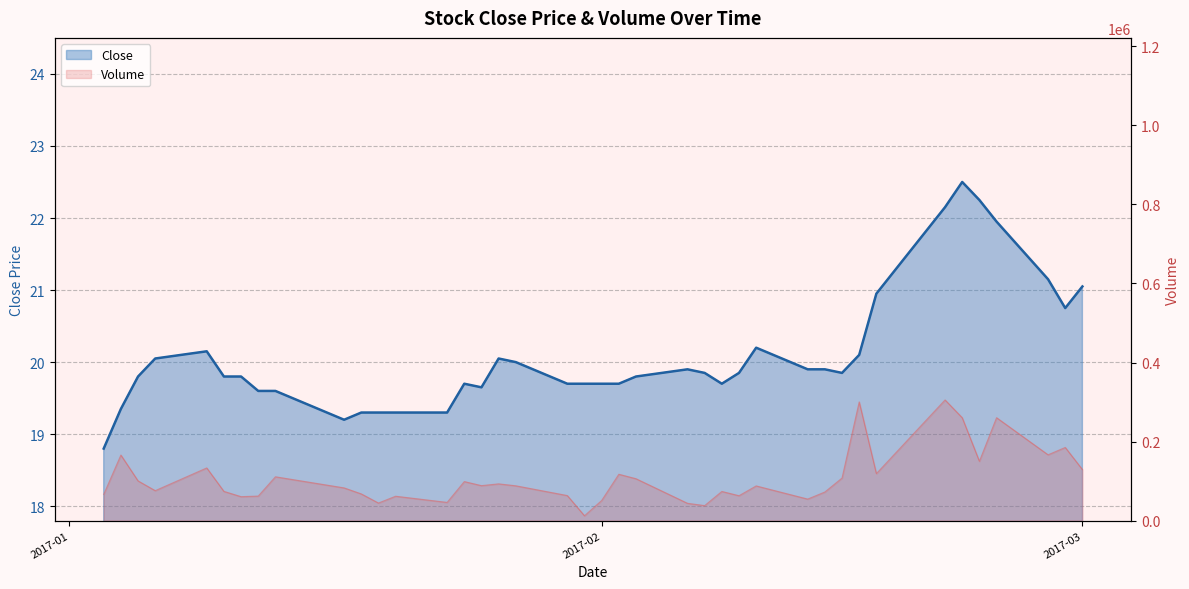

True or false: Volume has a value of 21909.7 at 2017-02-10.

False